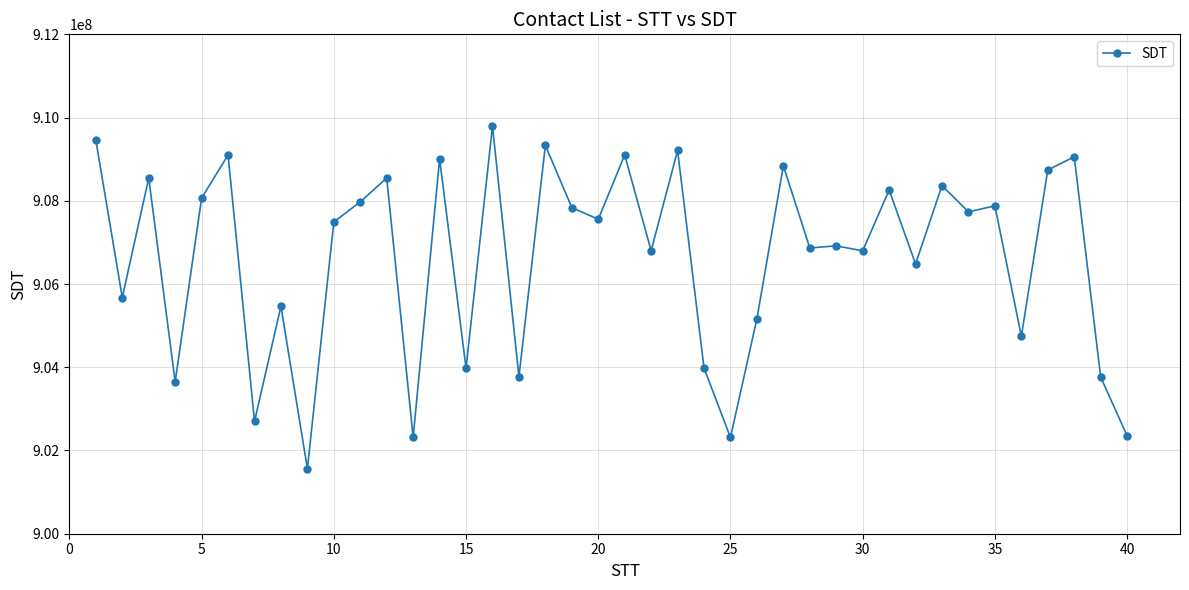

What is the greatest value displayed?

909795765